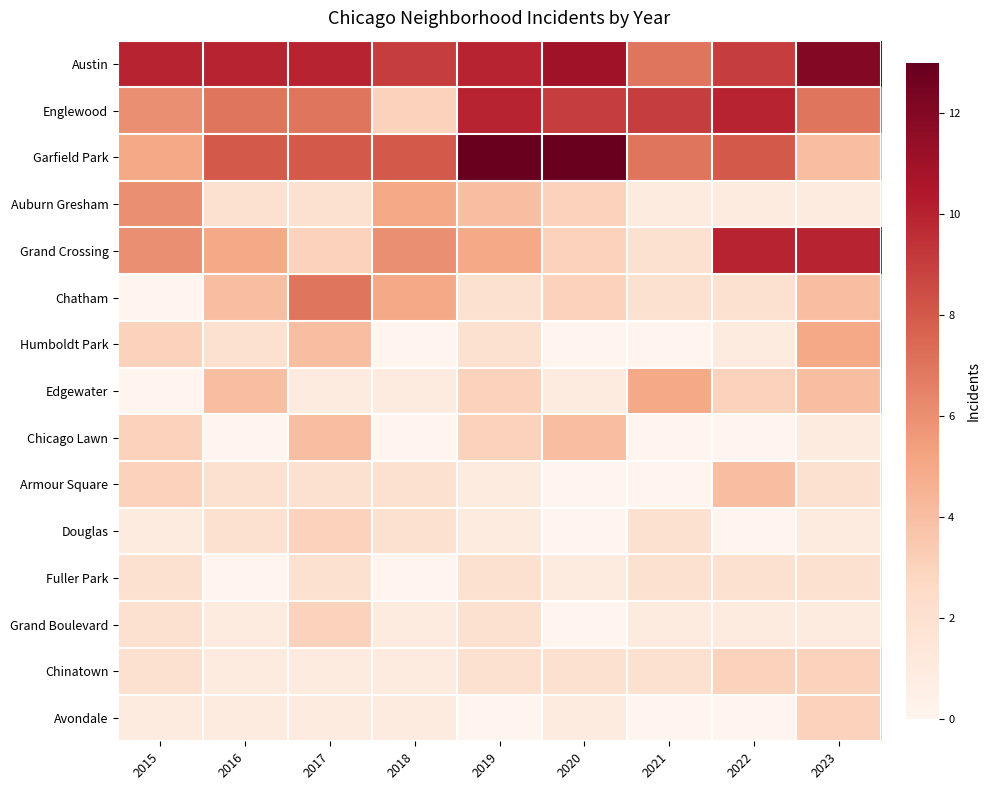

Reading left to right, extract all data points from this chart.

Austin: 2015=10	2016=10	2017=10	2018=9	2019=10	2020=11	2021=7	2022=9	2023=12
Englewood: 2015=6	2016=7	2017=7	2018=3	2019=10	2020=9	2021=9	2022=10	2023=7
Garfield Park: 2015=5	2016=8	2017=8	2018=8	2019=13	2020=13	2021=7	2022=8	2023=4
Auburn Gresham: 2015=6	2016=2	2017=2	2018=5	2019=4	2020=3	2021=1	2022=1	2023=1
Grand Crossing: 2015=6	2016=5	2017=3	2018=6	2019=5	2020=3	2021=2	2022=10	2023=10
Chatham: 2015=0	2016=4	2017=7	2018=5	2019=2	2020=3	2021=2	2022=2	2023=4
Humboldt Park: 2015=3	2016=2	2017=4	2018=0	2019=2	2020=0	2021=0	2022=1	2023=5
Edgewater: 2015=0	2016=4	2017=1	2018=1	2019=3	2020=1	2021=5	2022=3	2023=4
Chicago Lawn: 2015=3	2016=0	2017=4	2018=0	2019=3	2020=4	2021=0	2022=0	2023=1
Armour Square: 2015=3	2016=2	2017=2	2018=2	2019=1	2020=0	2021=0	2022=4	2023=2
Douglas: 2015=1	2016=2	2017=3	2018=2	2019=1	2020=0	2021=2	2022=0	2023=1
Fuller Park: 2015=2	2016=0	2017=2	2018=0	2019=2	2020=1	2021=2	2022=2	2023=2
Grand Boulevard: 2015=2	2016=1	2017=3	2018=1	2019=2	2020=0	2021=1	2022=1	2023=1
Chinatown: 2015=2	2016=1	2017=1	2018=1	2019=2	2020=2	2021=2	2022=3	2023=3
Avondale: 2015=1	2016=1	2017=1	2018=1	2019=0	2020=1	2021=0	2022=0	2023=3